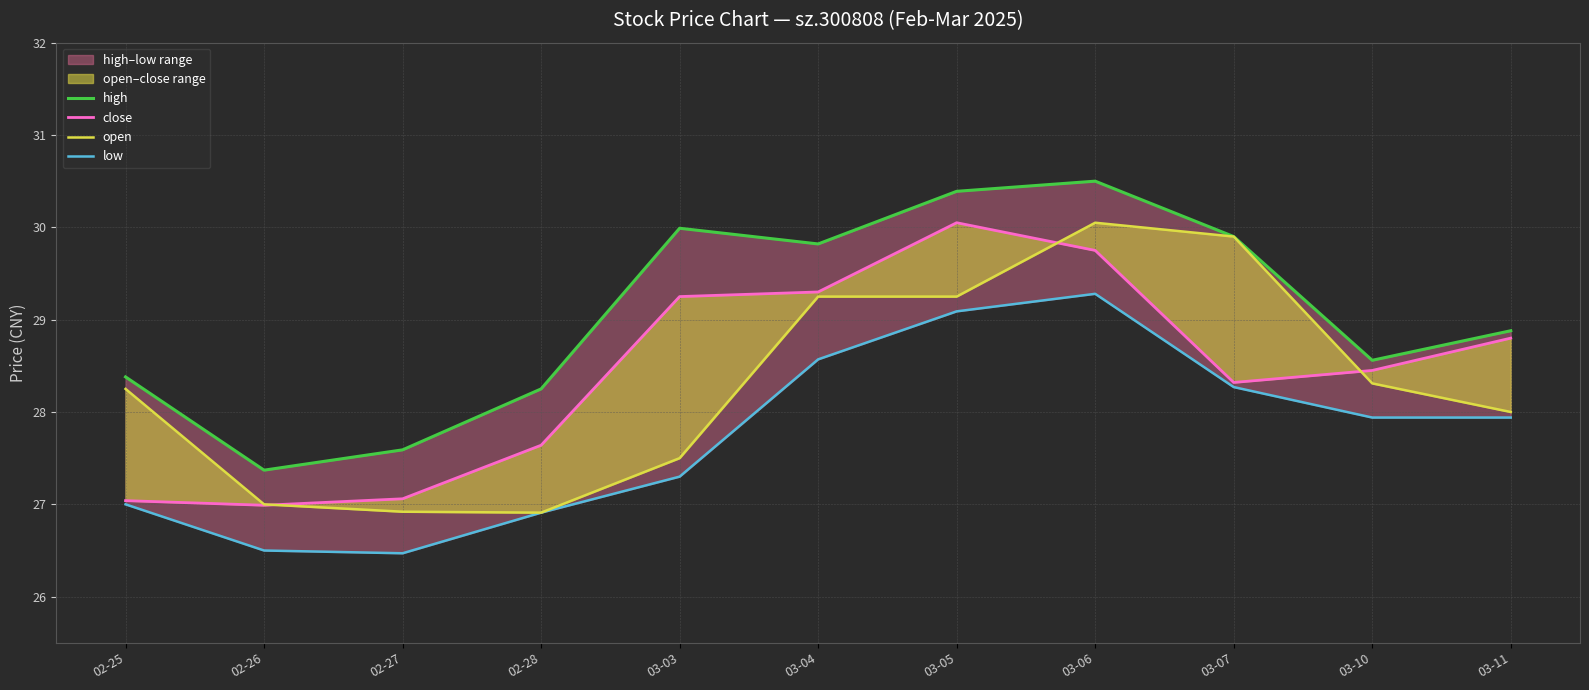

Which series has the largest total across all categories?

high